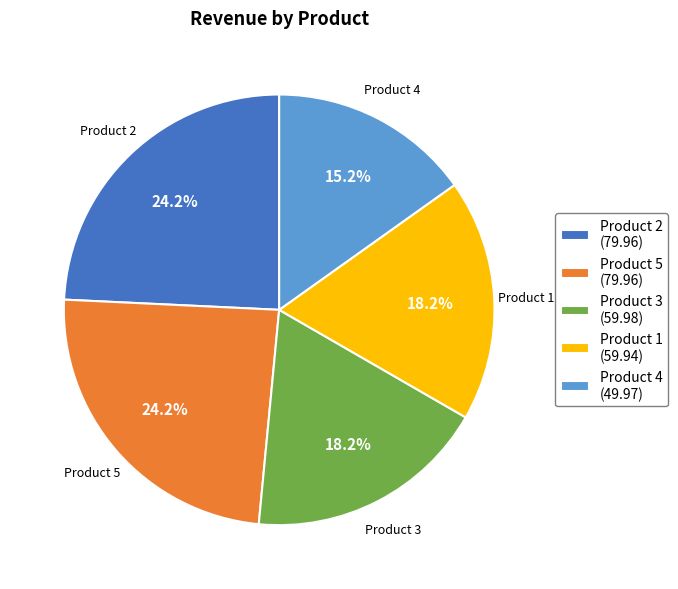

To the nearest percent, what is the average slice percentage?

20%